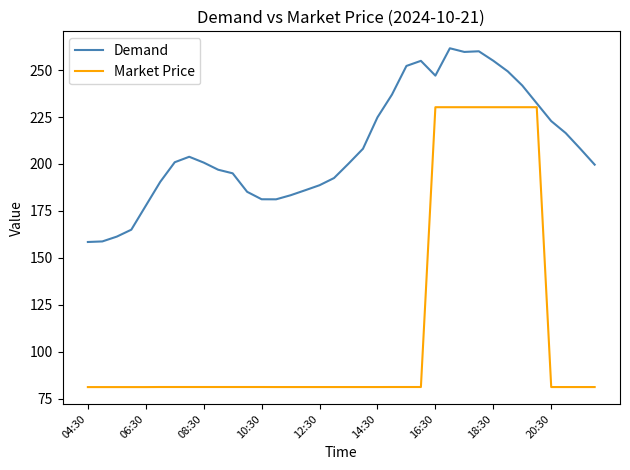

What is the average value of the Market Price series?

114.3